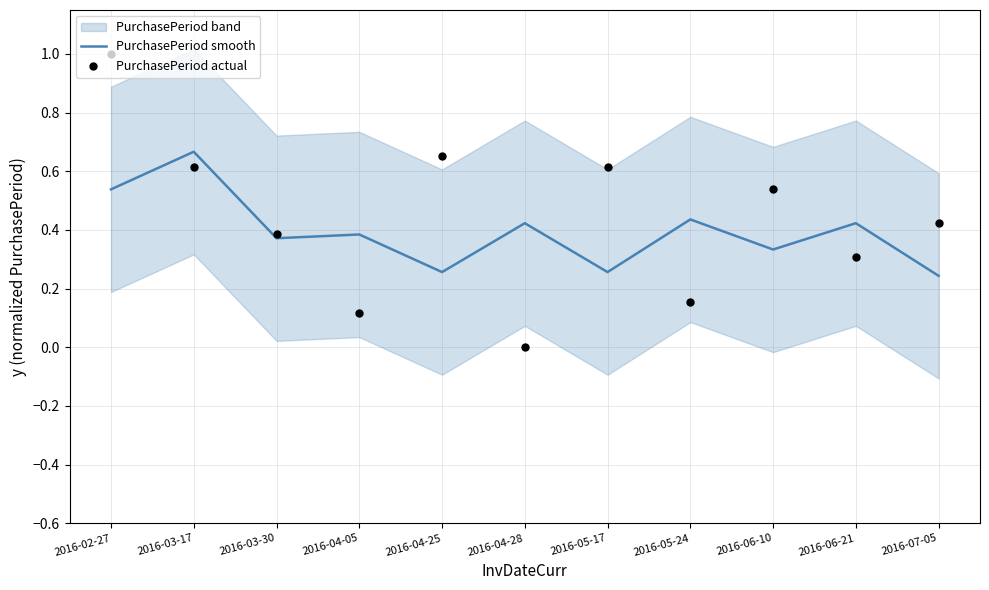

True or false: PurchasePeriod smooth has a value of 0.2 at 2016-05-24.

False